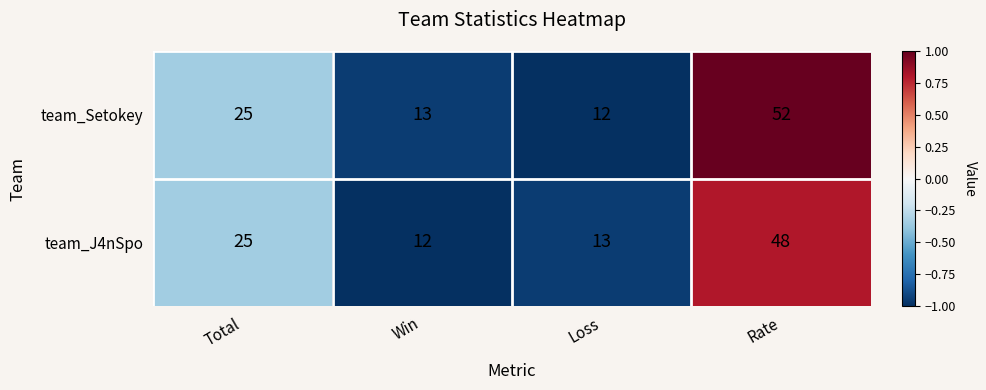

What is the total value across all series at Rate?

100